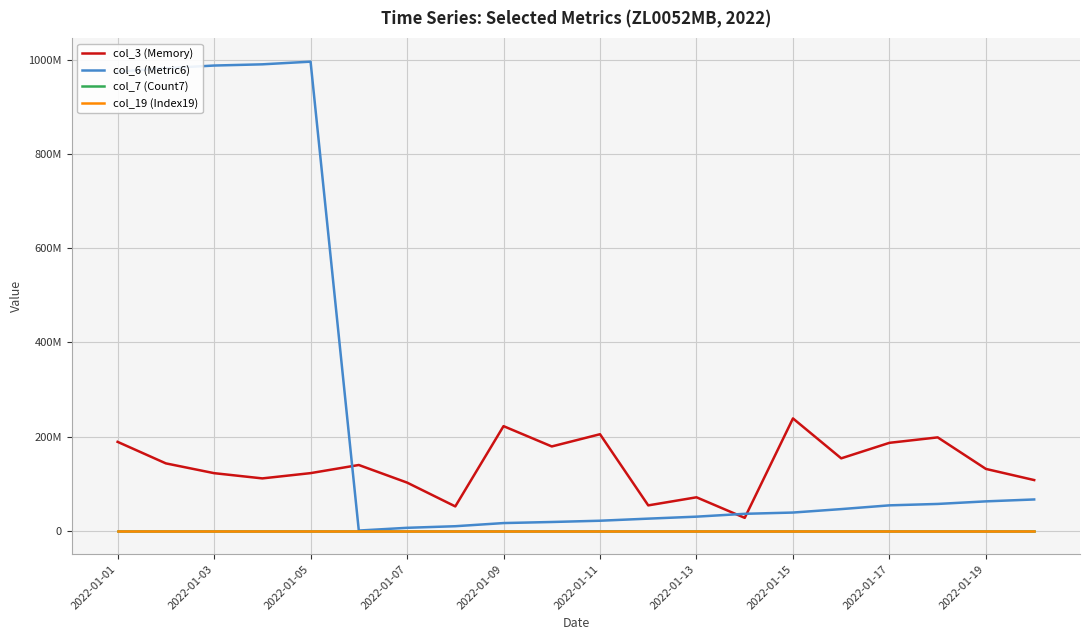

What are all the series names shown in the legend?

col_3 (Memory), col_6 (Metric6), col_7 (Count7), col_19 (Index19)